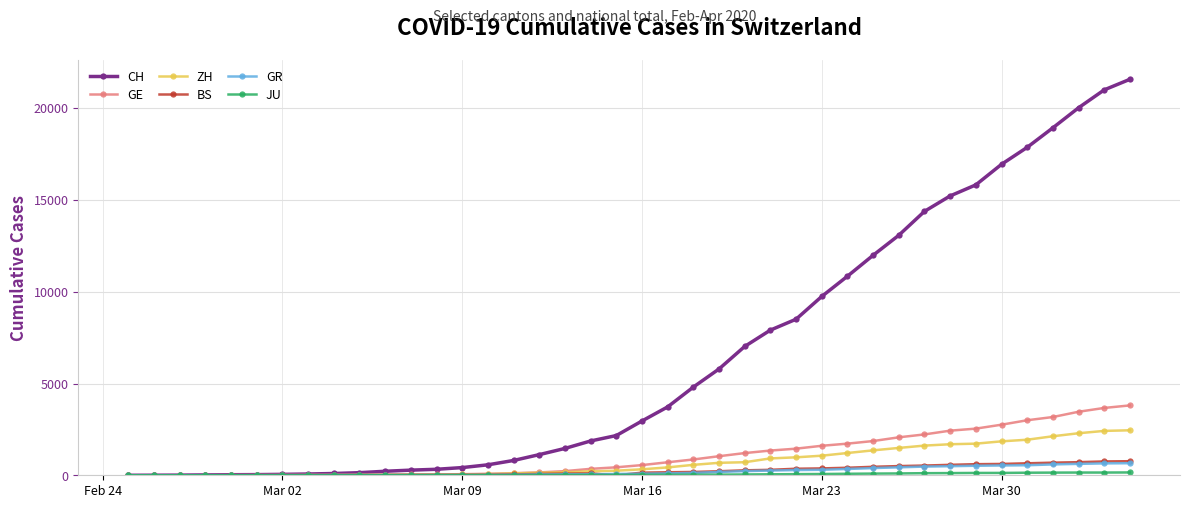

At how many categories does at least one series exceed 18529?

4